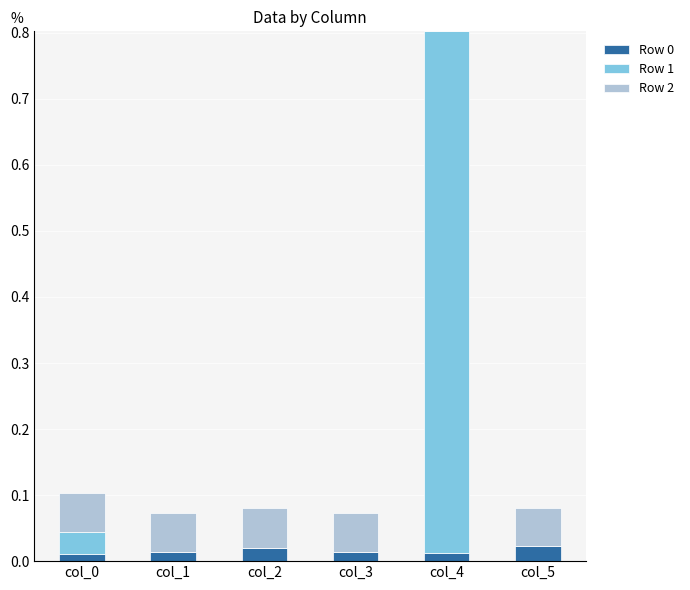

Are the bars grouped side by side (vs. stacked)?

No